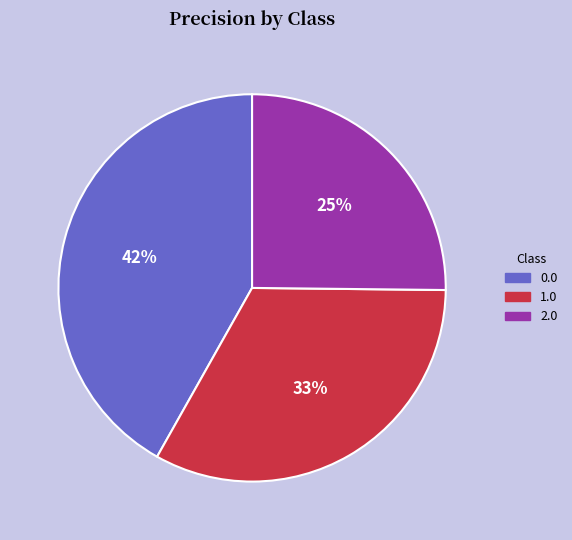

Combined, do 0.0 and 2.0 account for over 50%?

Yes